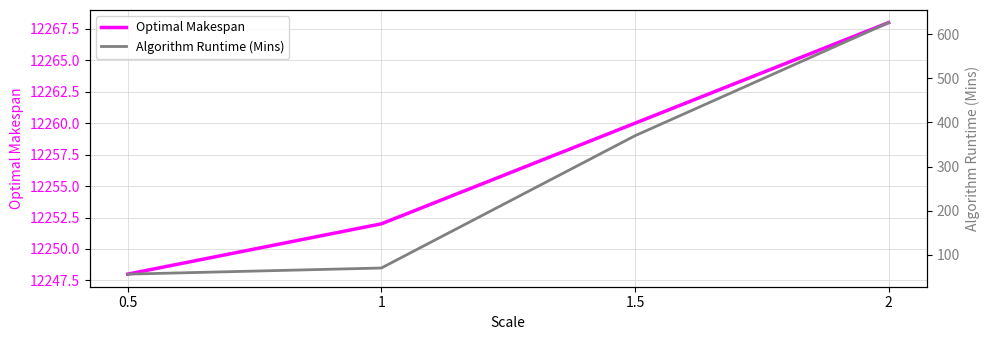

Read the Optimal Makespan value at 0.5.

12248